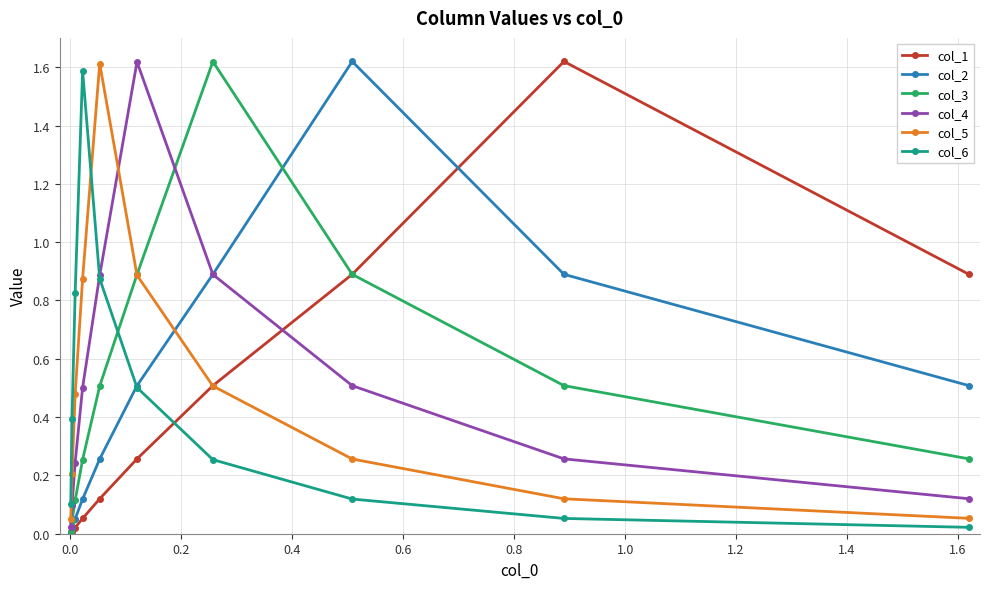

What is the maximum value shown in the chart?

1.6